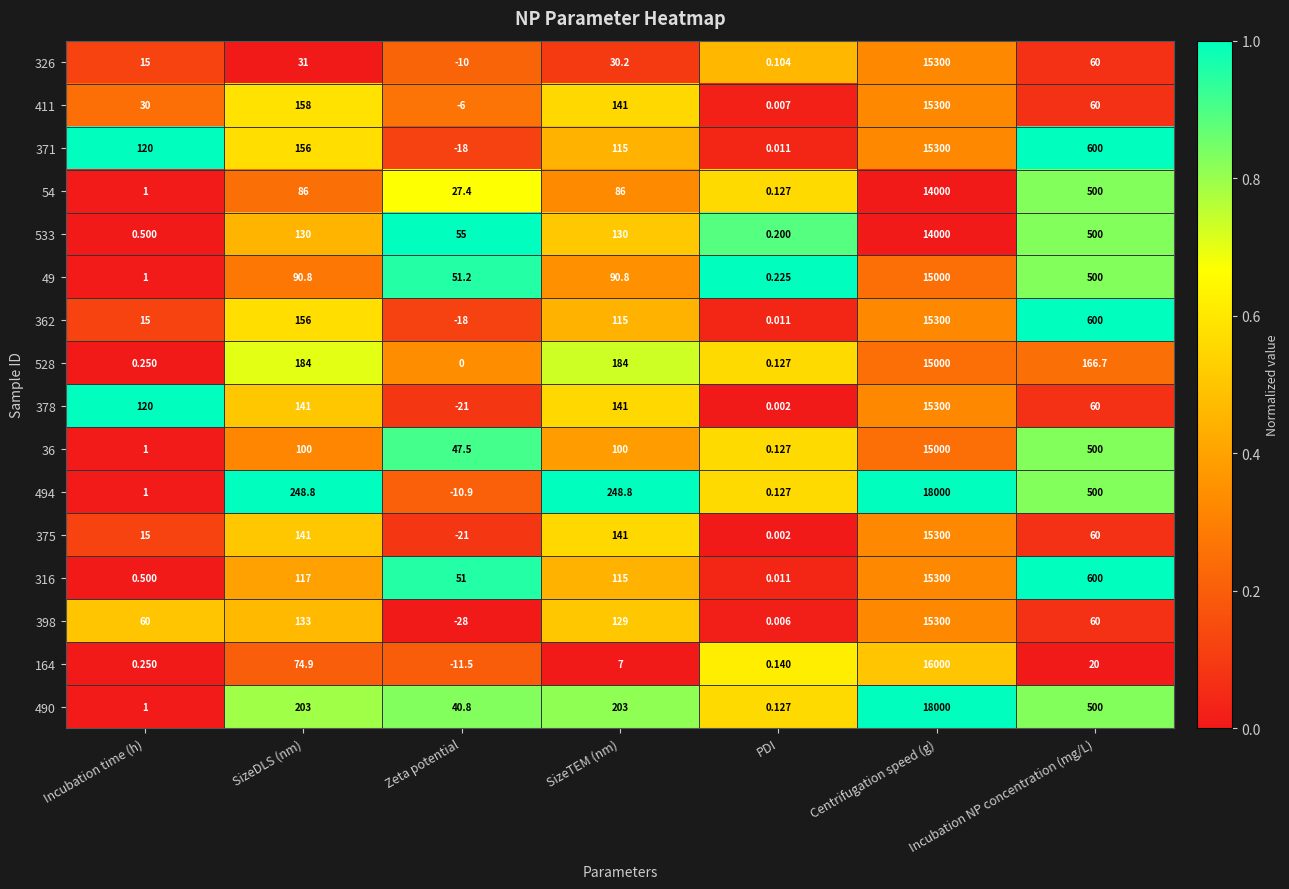

At which label is 316 closest to 7650?

Incubation NP concentration (mg/L)